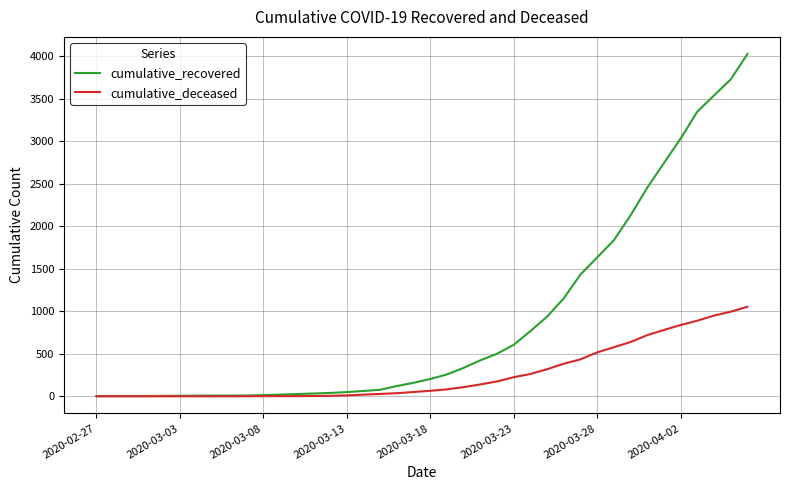

What is the maximum value shown in the chart?

4028